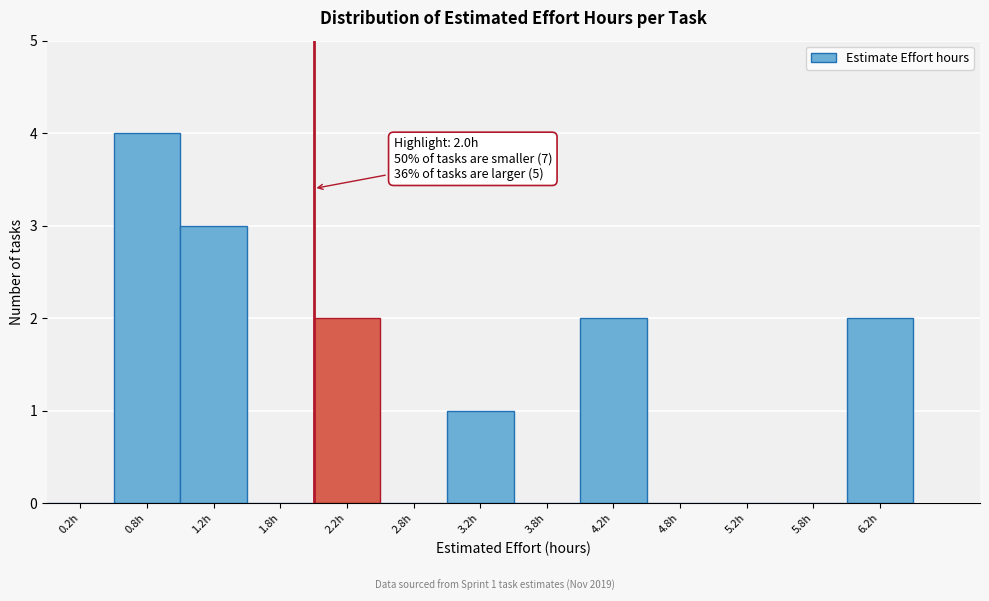

Which range on the x-axis has the tallest bar?

0.5 to 1.0